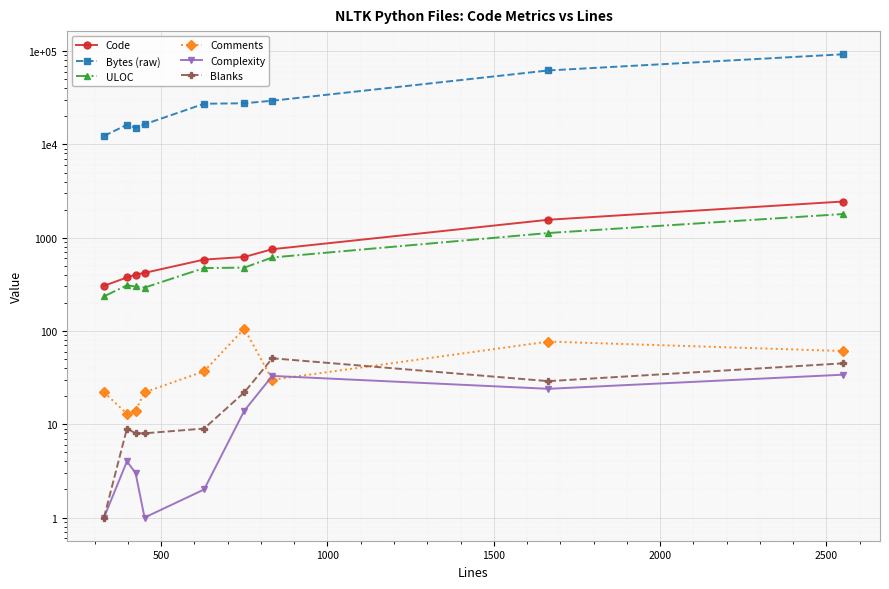

List the series in order of their peak value, highest first.

Bytes (raw), Code, ULOC, Comments, Blanks, Complexity